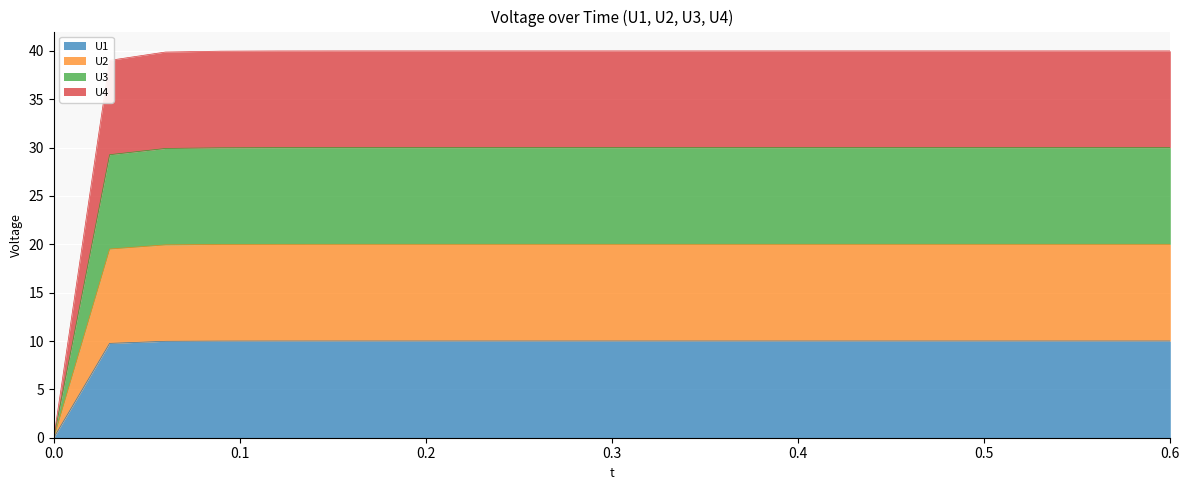

What position from the left is 0.6?

7